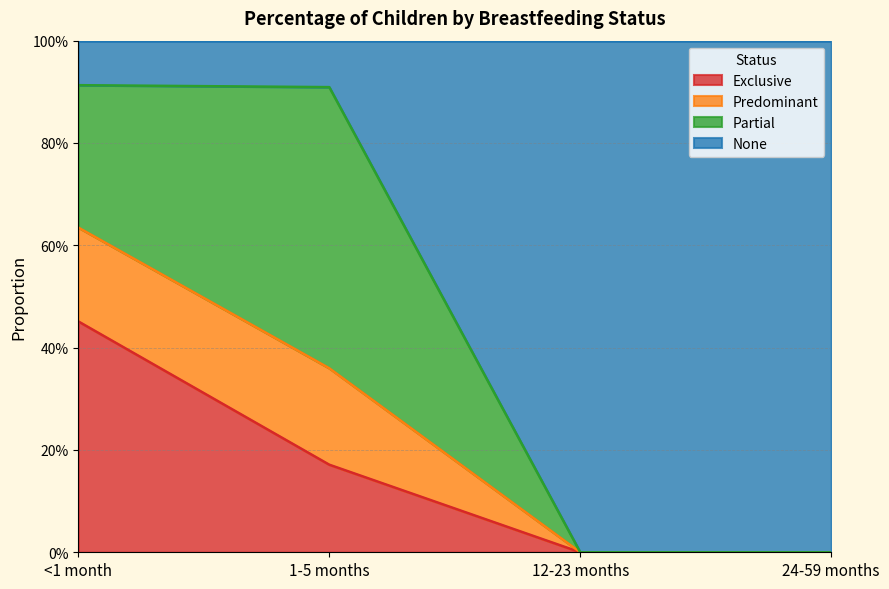

What are all the series names shown in the legend?

Exclusive, Predominant, Partial, None